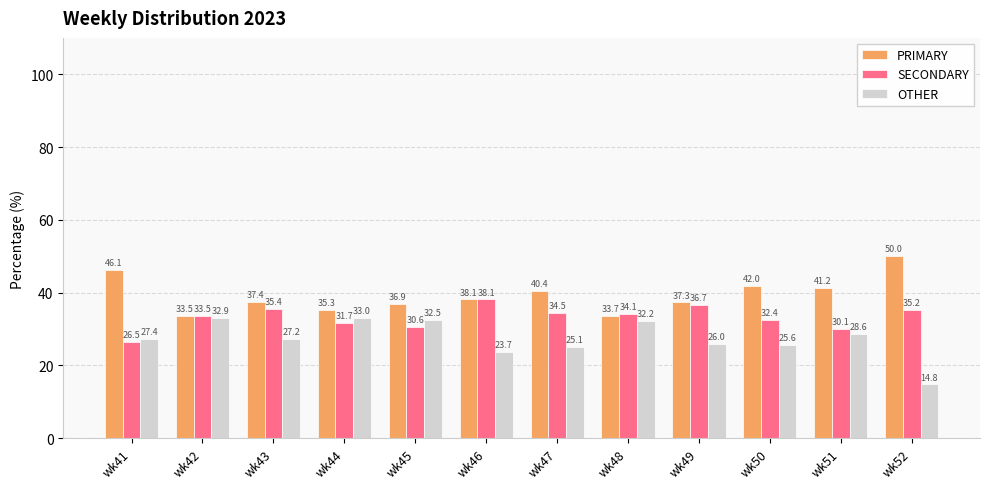

What is the value of the SECONDARY bar at the 8th from the left?

34.1